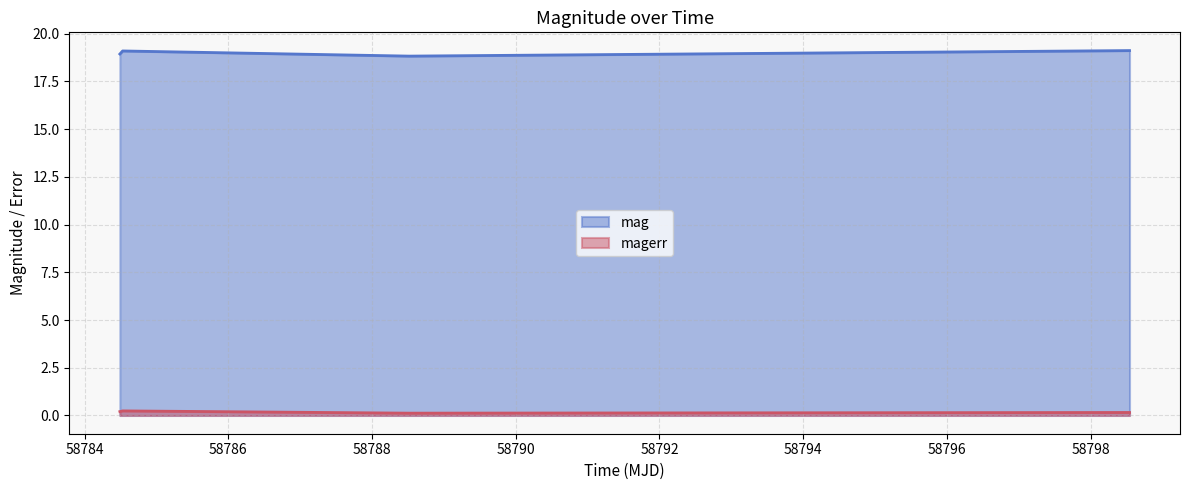

Between 58784.53008100018 and 58788.51665510005, which series saw the biggest shift?

mag